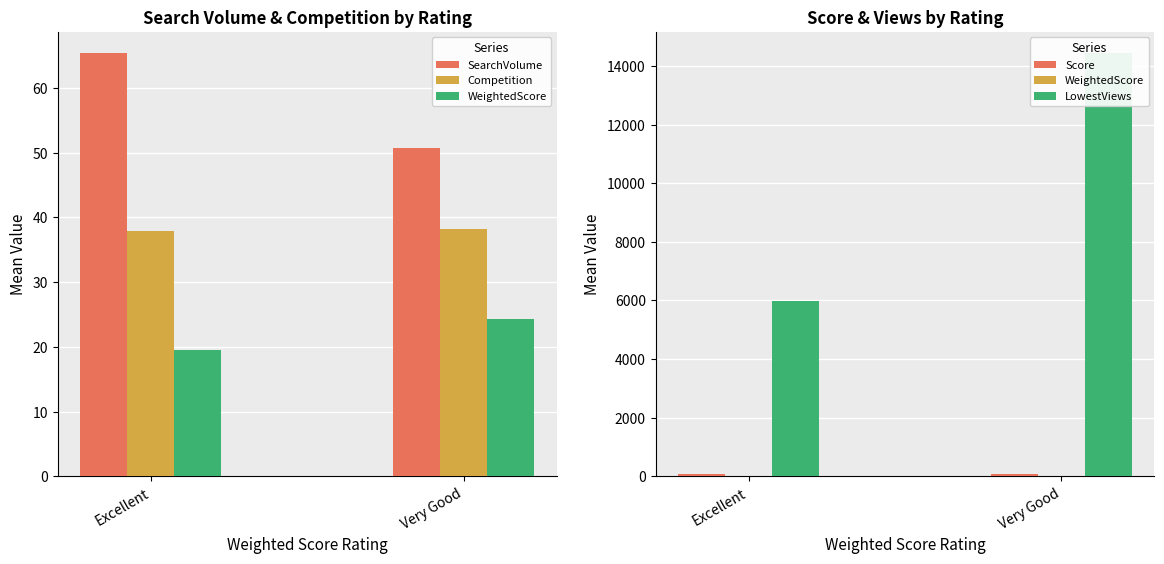

Reading left to right, what are all the values shown in this chart?

SearchVolume: 65.4	50.7
Competition: 37.9	38.2
WeightedScore: 19.5	24.3
Score: 88.4	76.8
LowestViews: 5981.9	14440.0